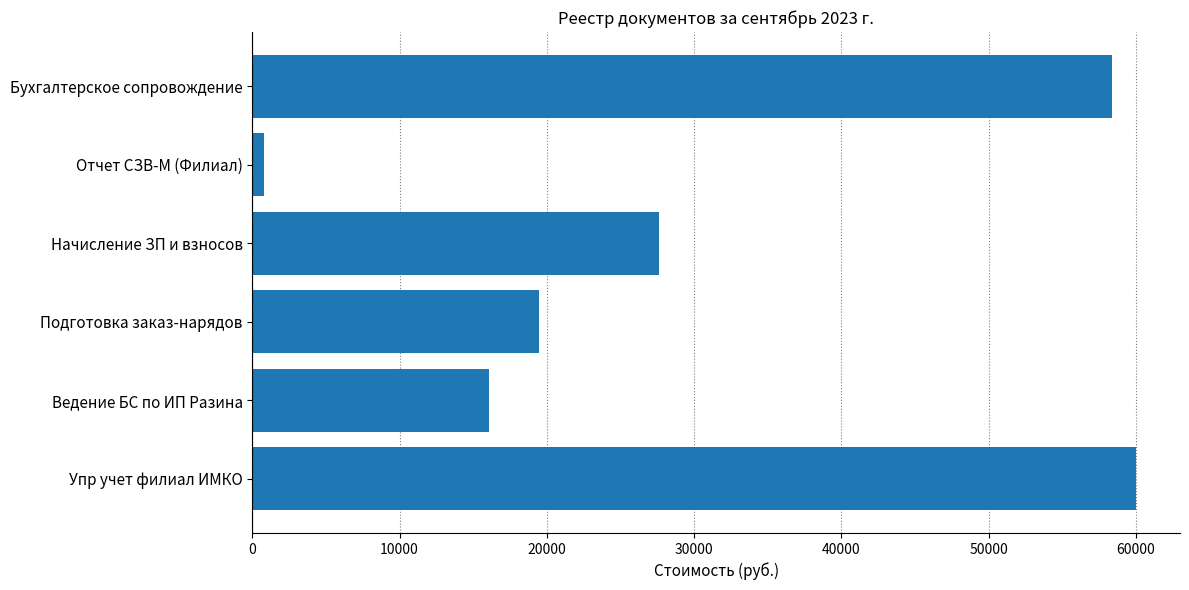

What is the label of the 5th bar from the bottom?

Отчет СЗВ-М (Филиал)